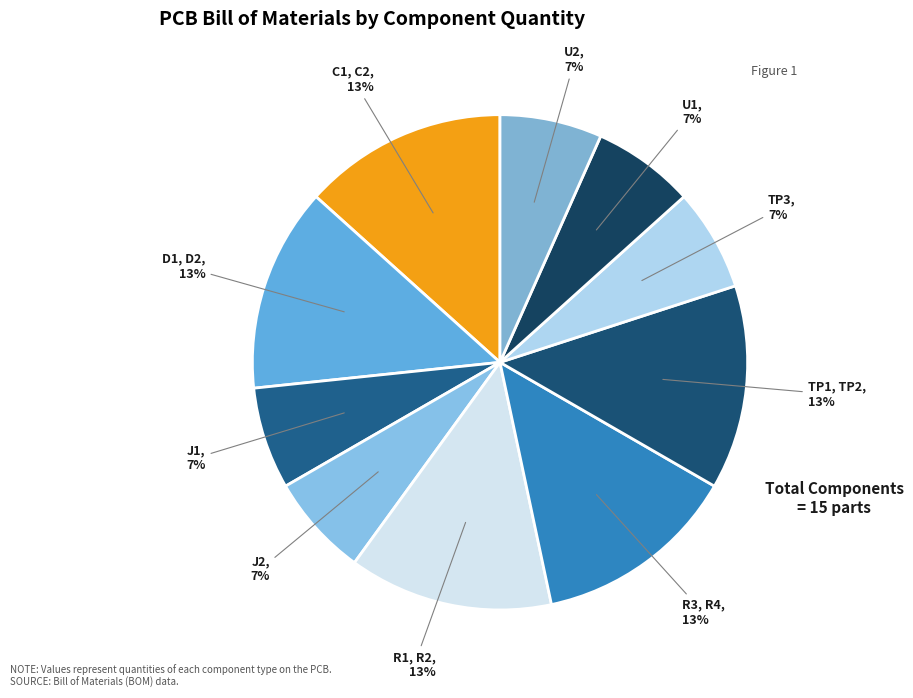

How many slices are in this pie chart?

10